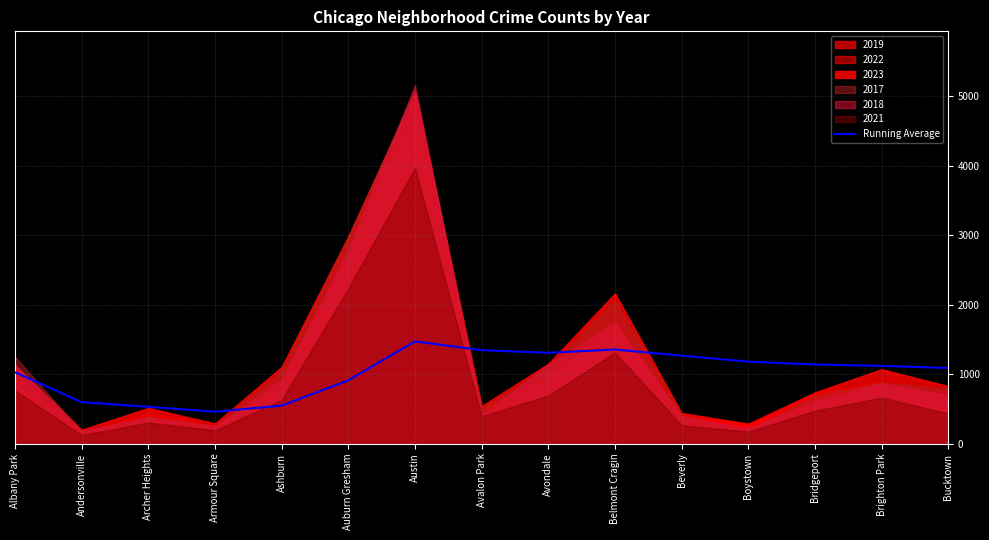

What is the sum of all values?

15357.3